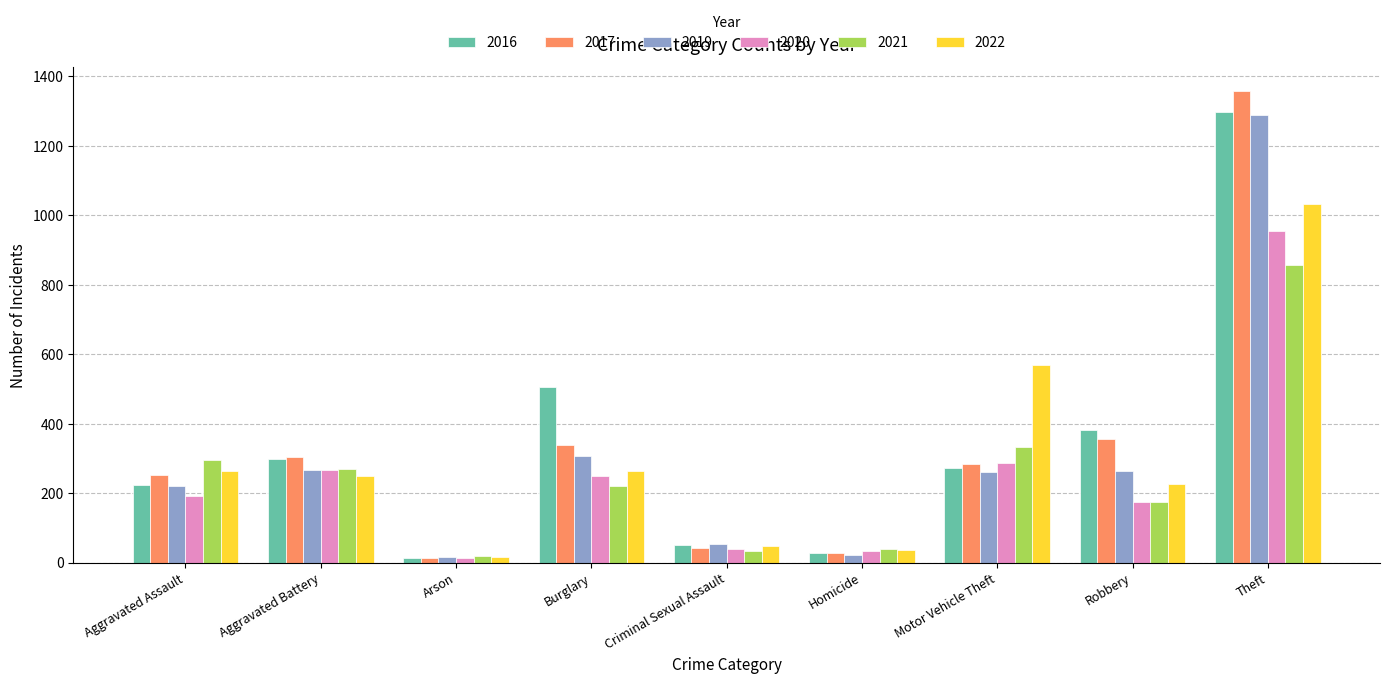

What is the sum of the 2020 values at Aggravated Battery and Arson?

280